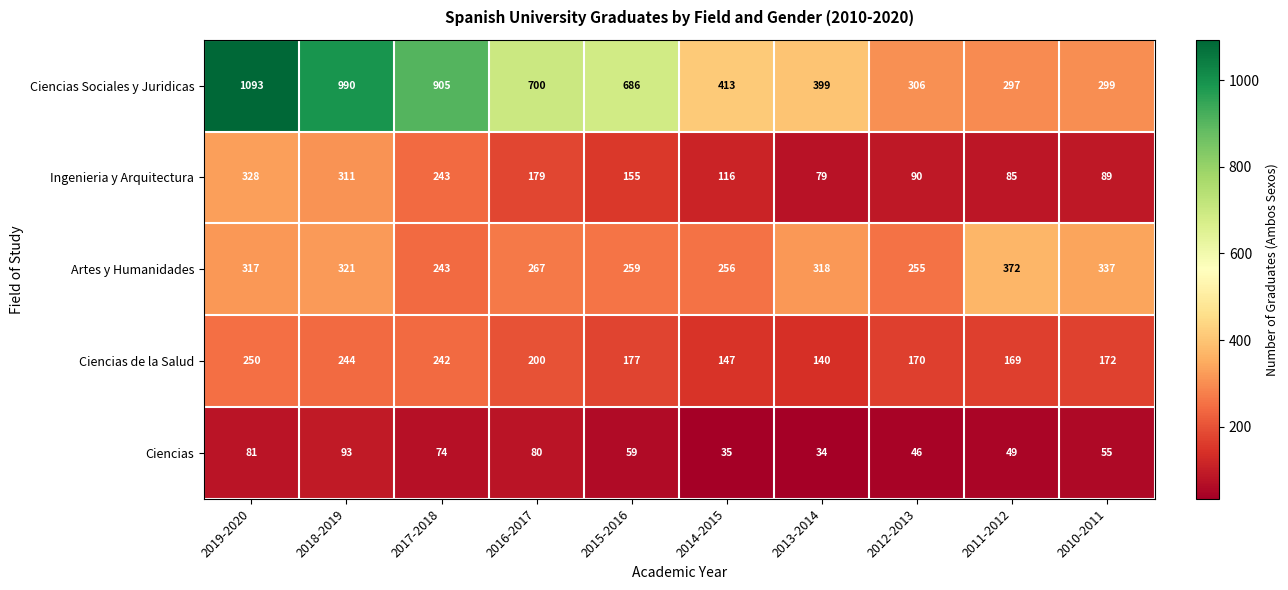

Count the number of categories in the chart.

10